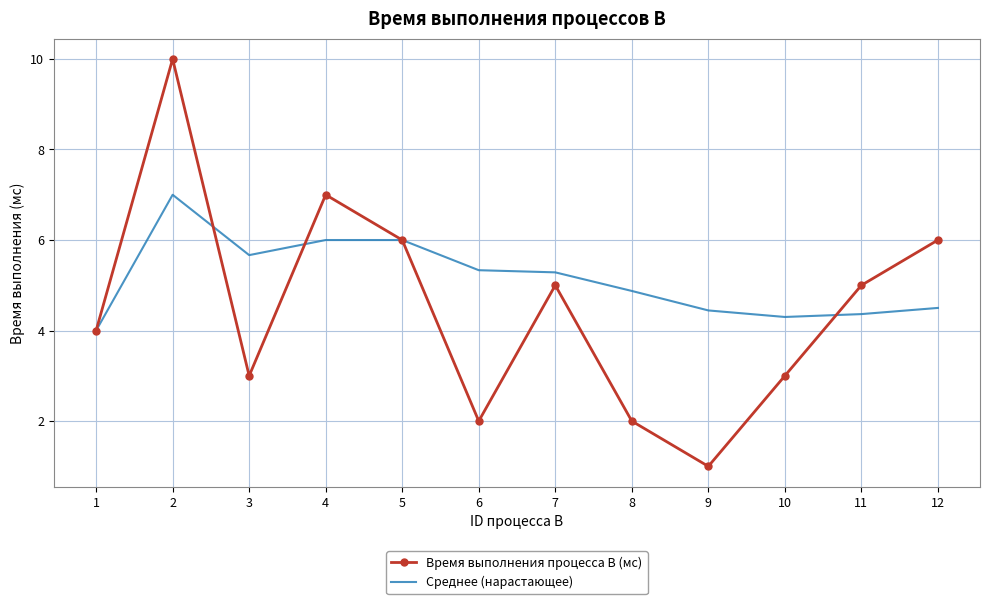

Reading right to left, extract all data points from this chart.

Время выполнения процесса B (мс): 12=6.0	11=5.0	10=3.0	9=1.0	8=2.0	7=5.0	6=2.0	5=6.0	4=7.0	3=3.0	2=10.0	1=4.0
Среднее (нарастающее): 12=4.5	11=4.4	10=4.3	9=4.4	8=4.9	7=5.3	6=5.3	5=6.0	4=6.0	3=5.7	2=7.0	1=4.0